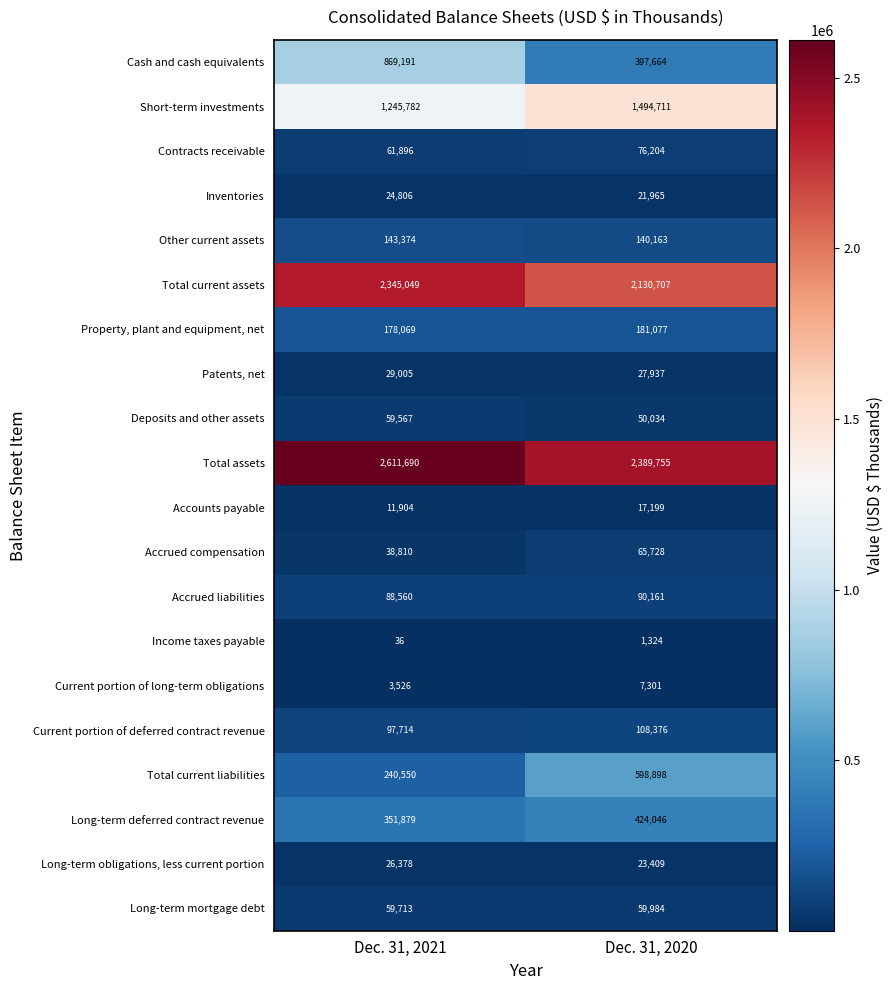

What is the greatest value displayed?

2611690